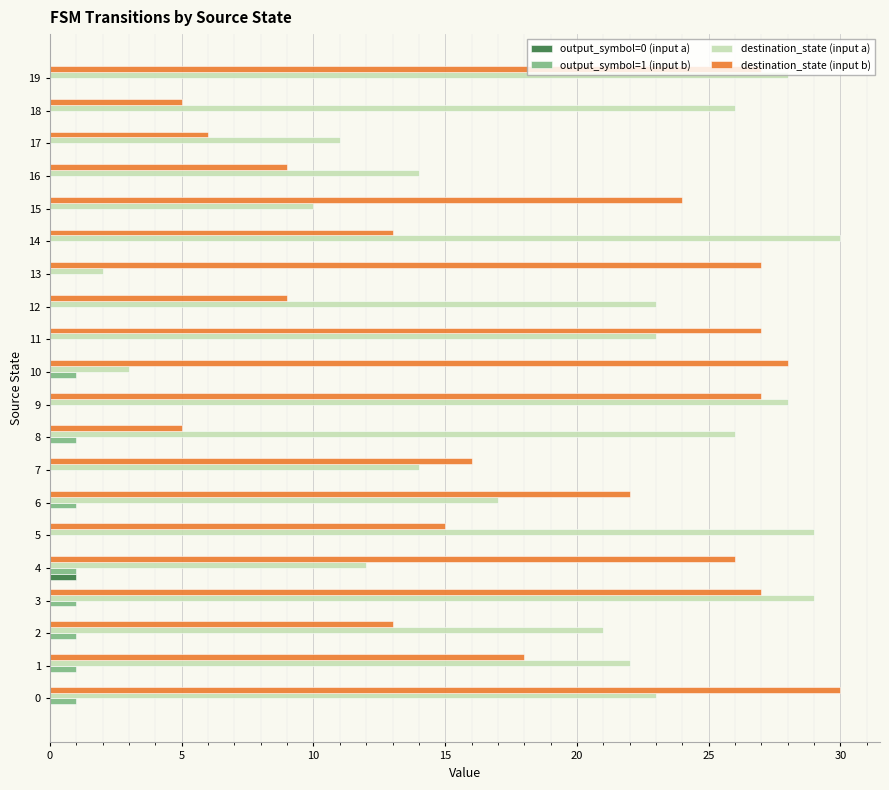

Which series has the widest spread of values?

destination_state (input a)